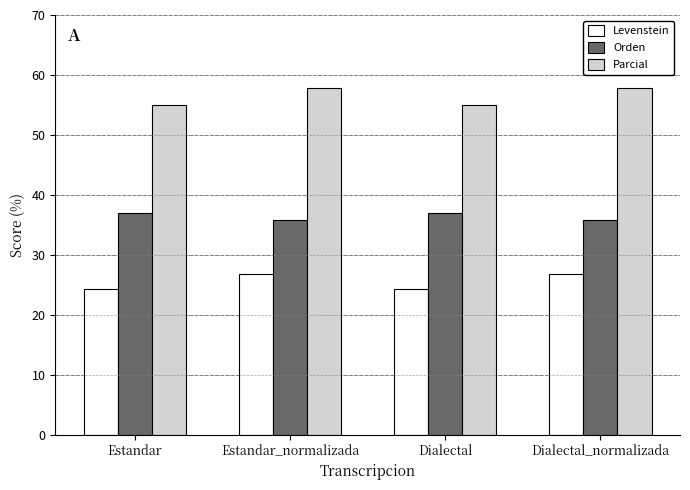

What are all the series names shown in the legend?

Levenstein, Orden, Parcial